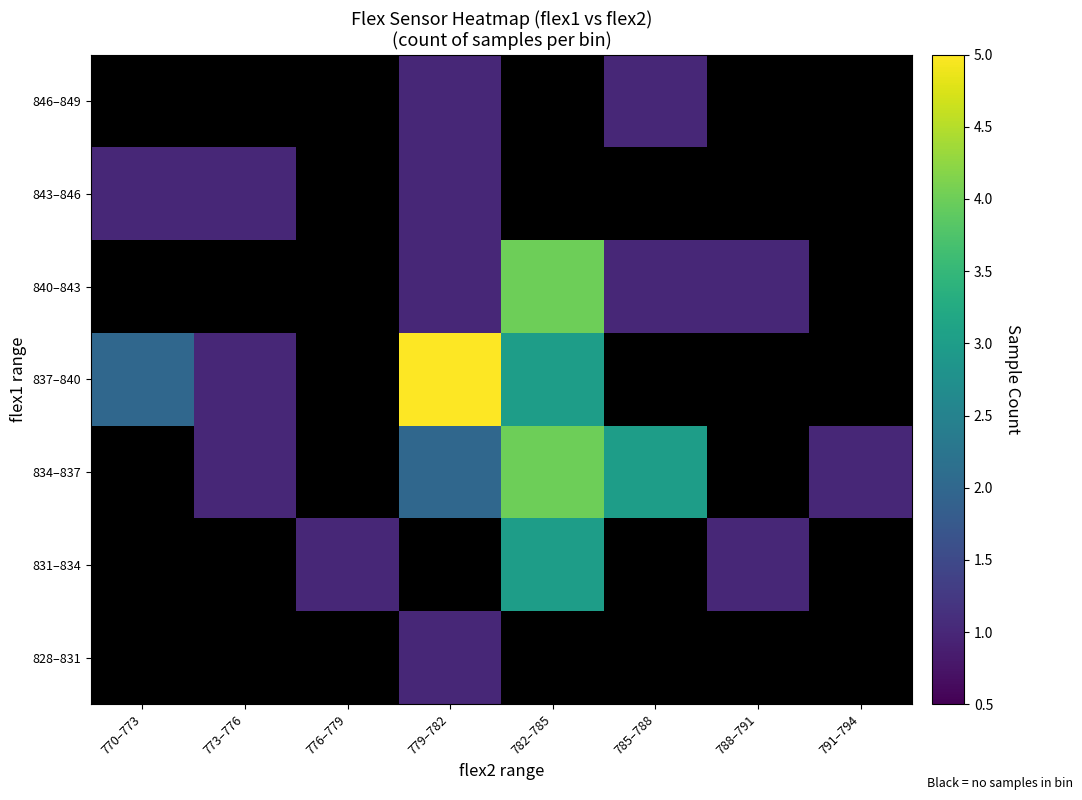

Reading left to right, list all the values displayed in this chart.

828–831: 770–773=0	773–776=0	776–779=0	779–782=1	782–785=0	785–788=0	788–791=0	791–794=0
831–834: 770–773=0	773–776=0	776–779=1	779–782=0	782–785=3	785–788=0	788–791=1	791–794=0
834–837: 770–773=0	773–776=1	776–779=0	779–782=2	782–785=4	785–788=3	788–791=0	791–794=1
837–840: 770–773=2	773–776=1	776–779=0	779–782=5	782–785=3	785–788=0	788–791=0	791–794=0
840–843: 770–773=0	773–776=0	776–779=0	779–782=1	782–785=4	785–788=1	788–791=1	791–794=0
843–846: 770–773=1	773–776=1	776–779=0	779–782=1	782–785=0	785–788=0	788–791=0	791–794=0
846–849: 770–773=0	773–776=0	776–779=0	779–782=1	782–785=0	785–788=1	788–791=0	791–794=0